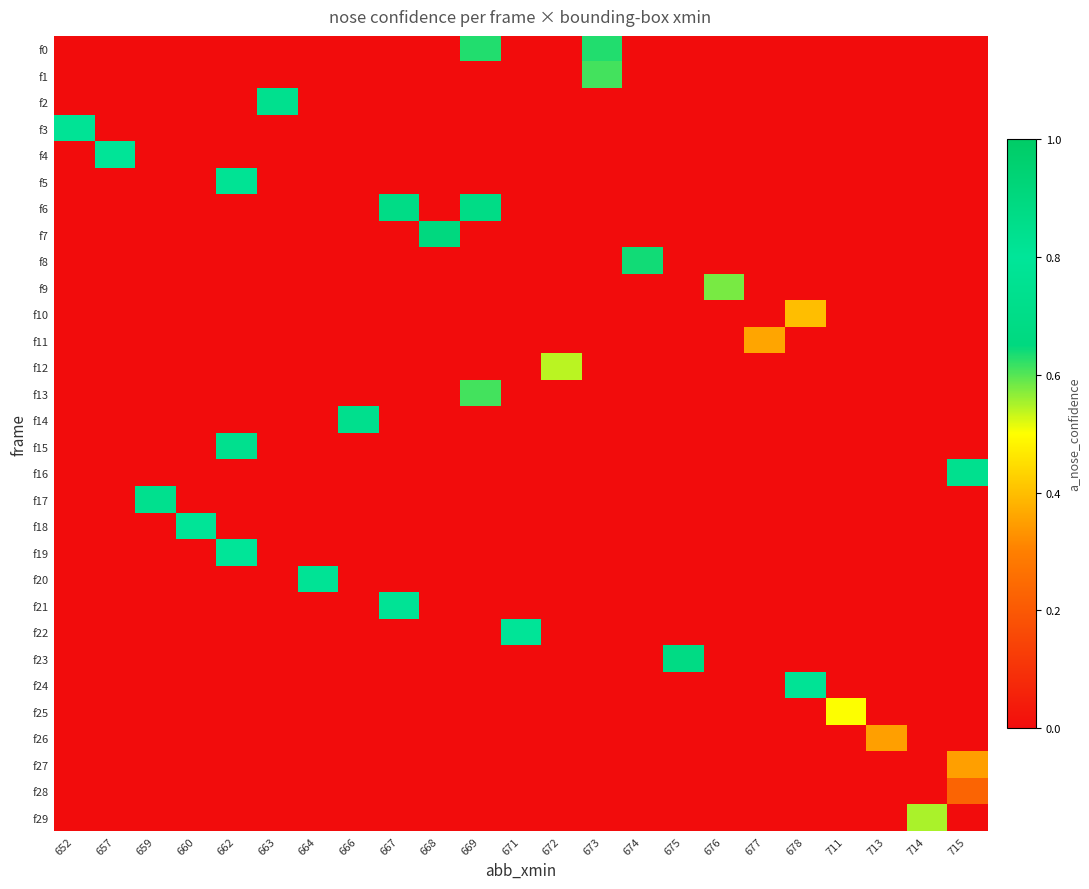

Which series has the largest total across all categories?

f6